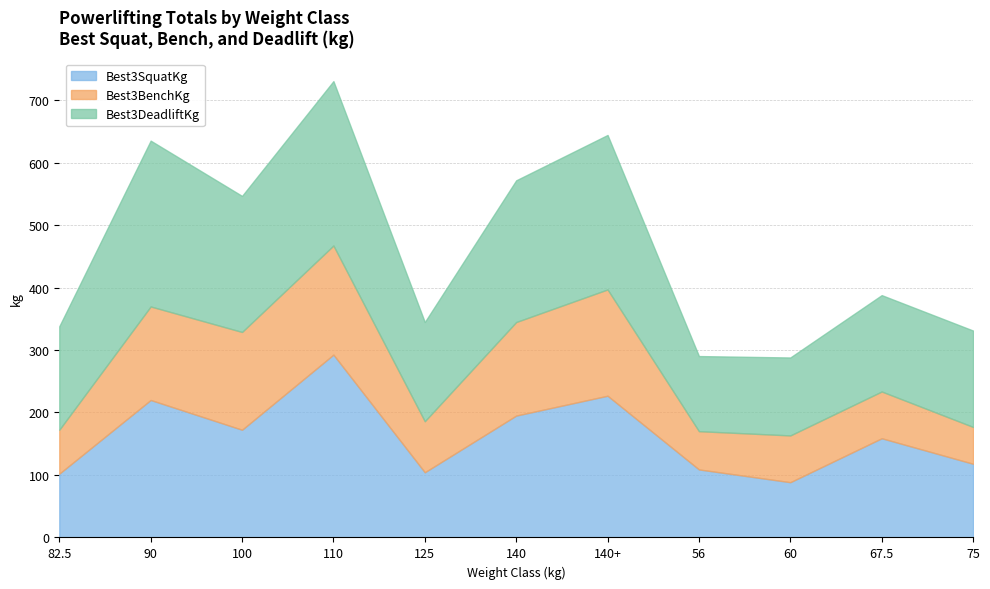

How many times do Best3DeadliftKg and Best3SquatKg cross each other?

4